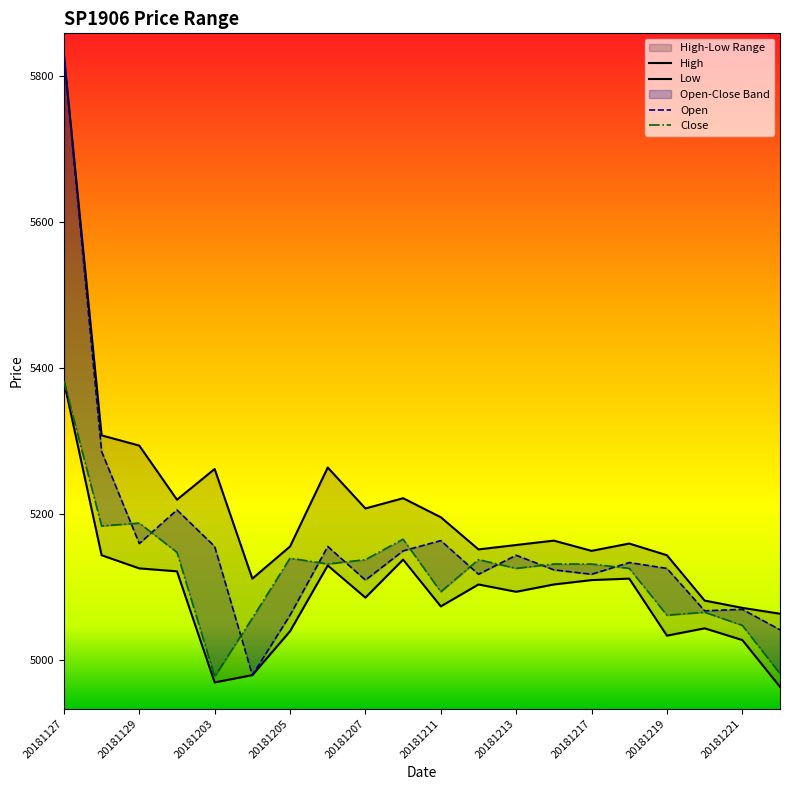

Rank the series by their average value, from lowest to highest.

Low, Close, Open, High